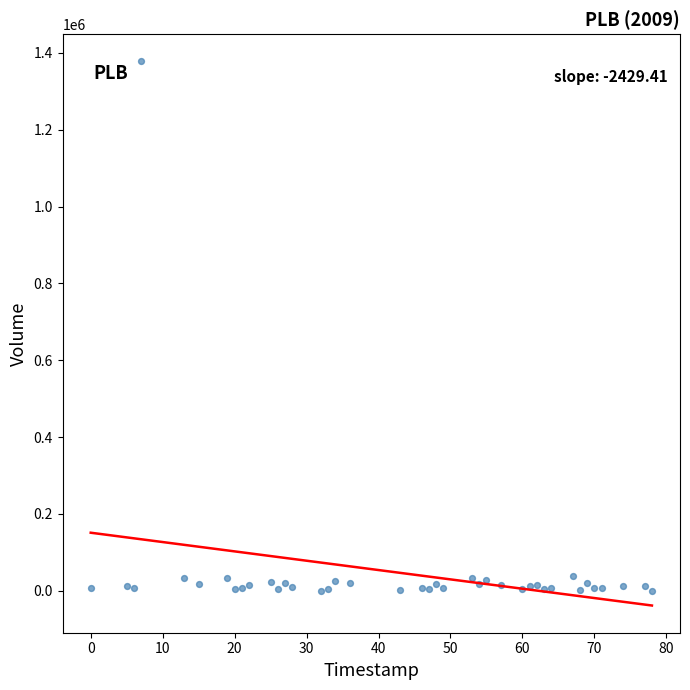

What is the range of Y values (max minus min)?

1377625